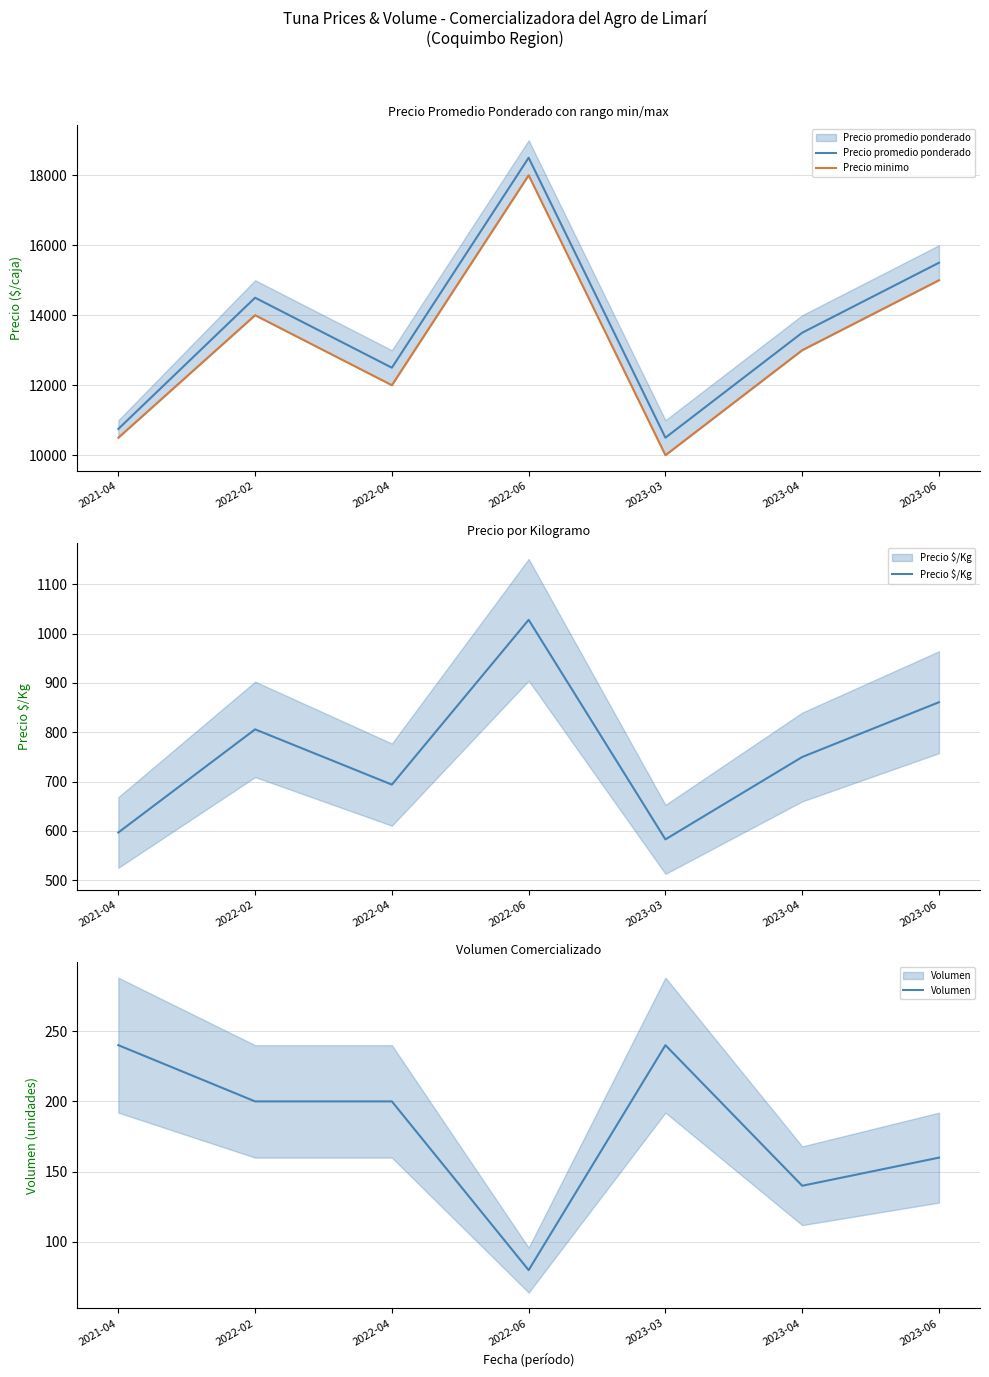

Does the chart have visible grid lines?

Yes